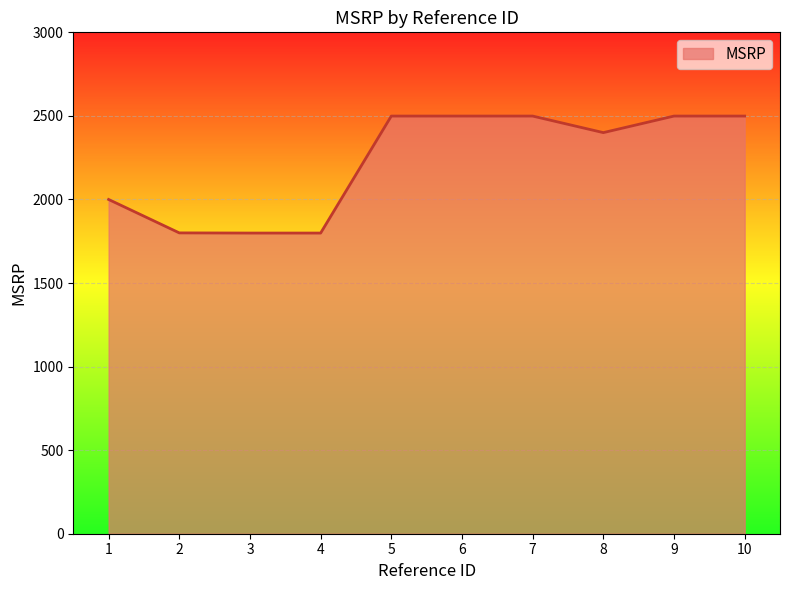

How many values are below 2499?

5